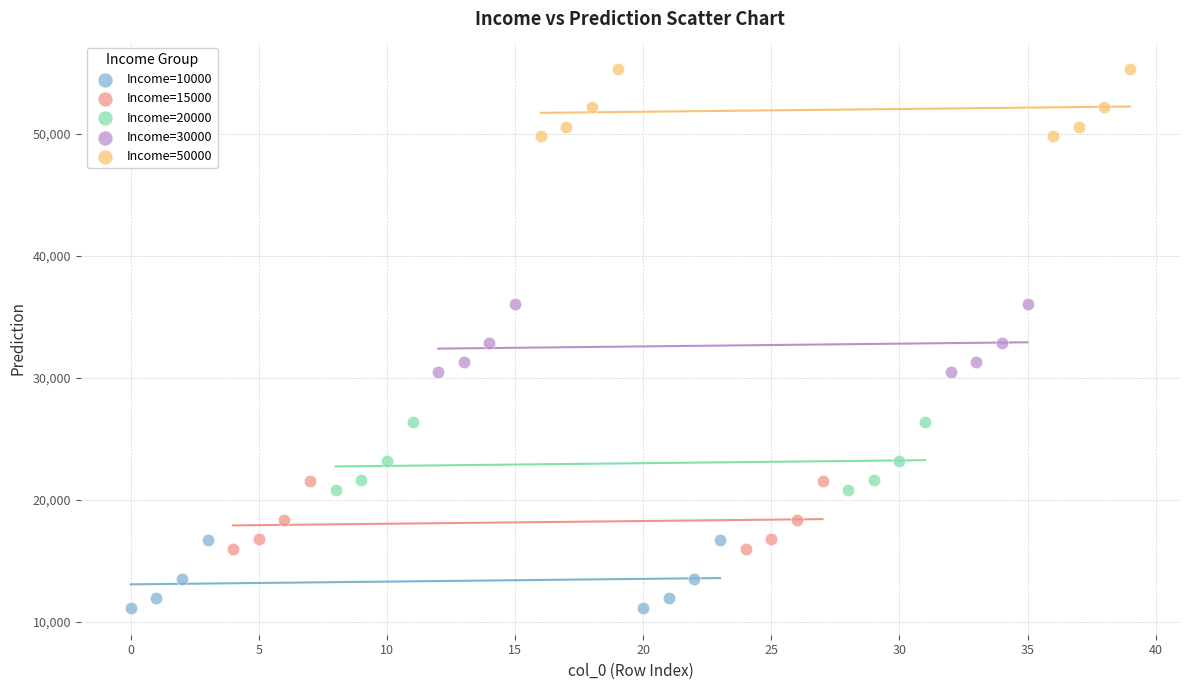

Which series contains the lowest Y value?

Income=10000